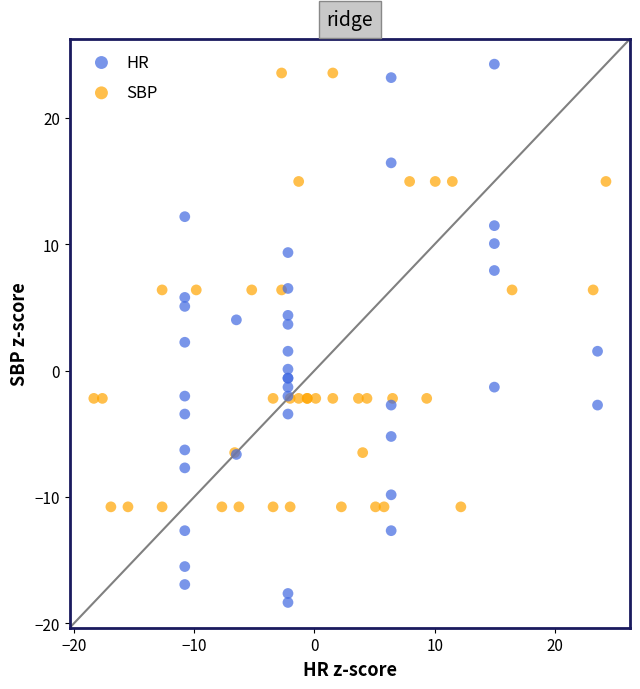

Which series has the widest spread of Y values?

HR